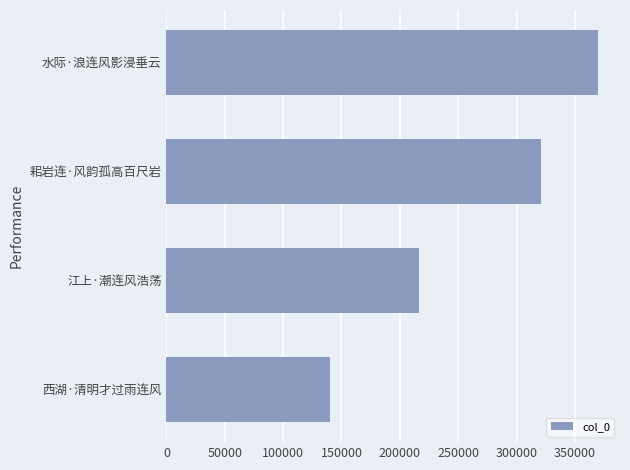

Which label corresponds to the largest value in the chart?

水际·浪连风影浸垂云